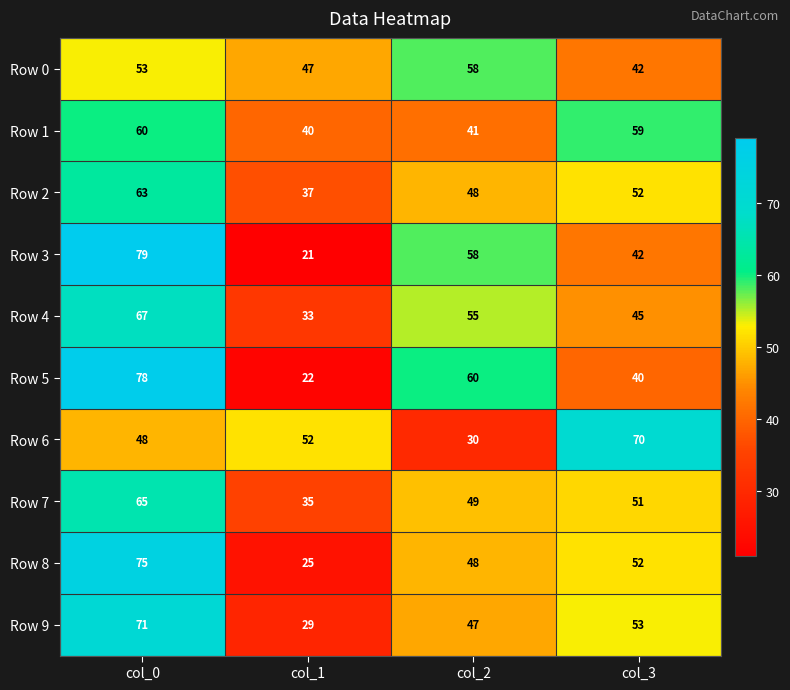

Where does the Row 4 series first go above 55?

col_0